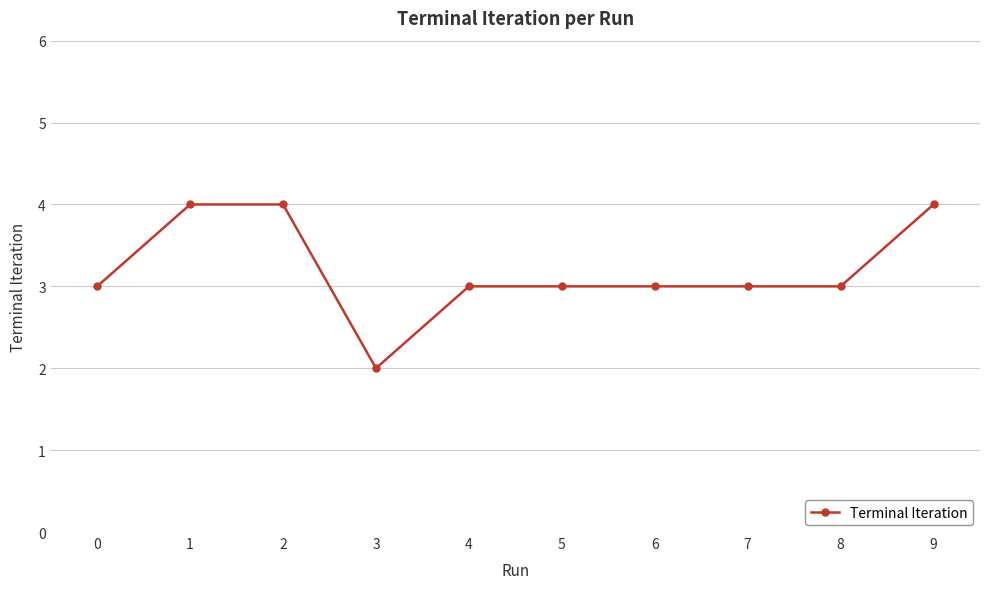

The value at 6 is 2. True or false?

False